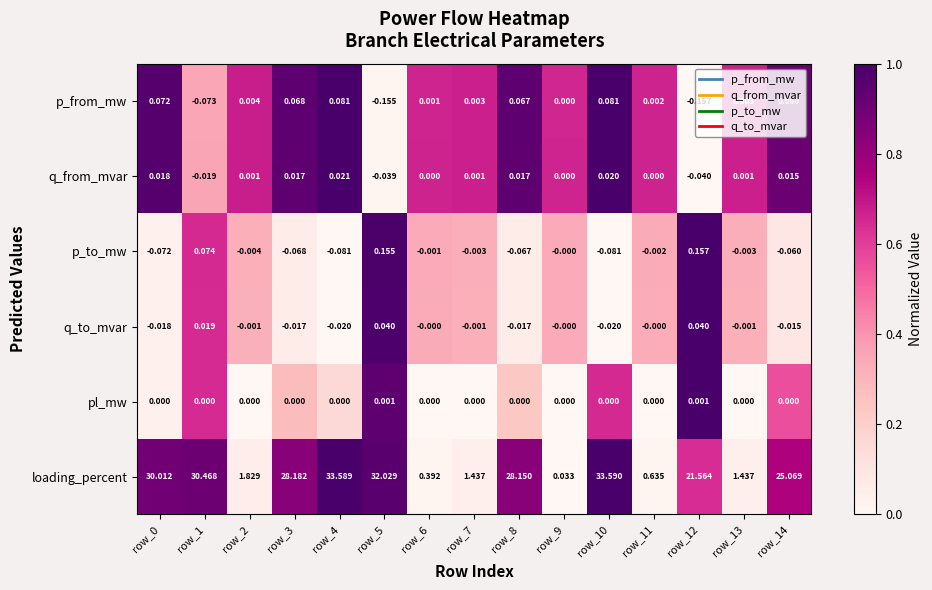

At how many categories does at least one series exceed 0?

15